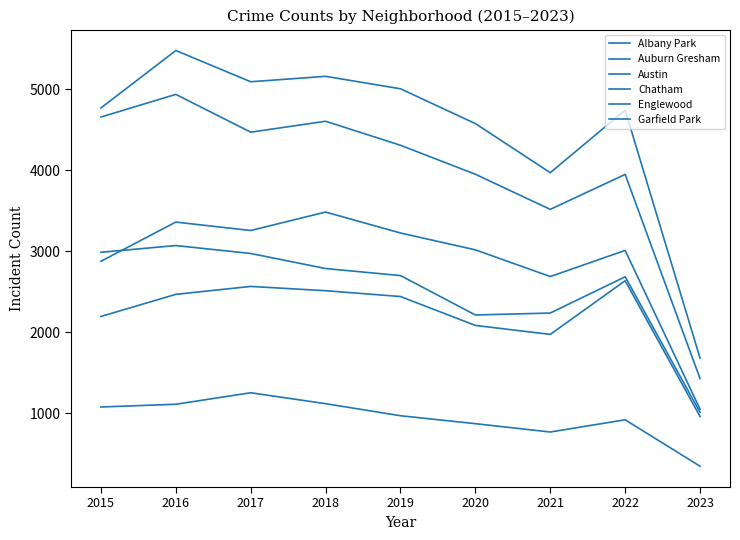

What is the minimum value shown in the chart?

344